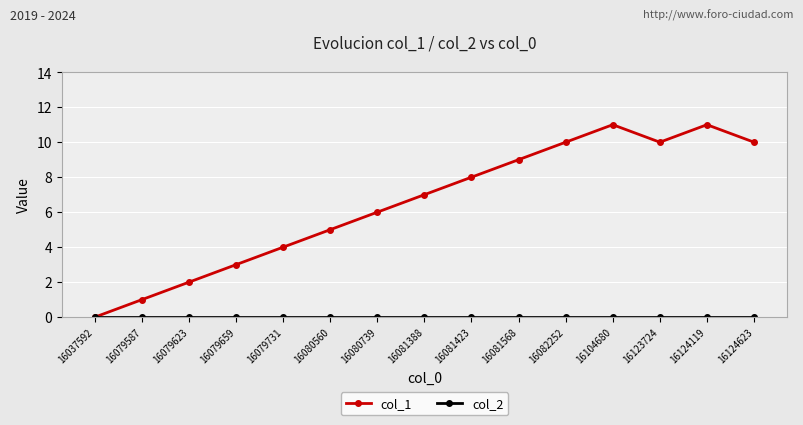

The value of col_1 at 16037592 is 0. True or false?

True